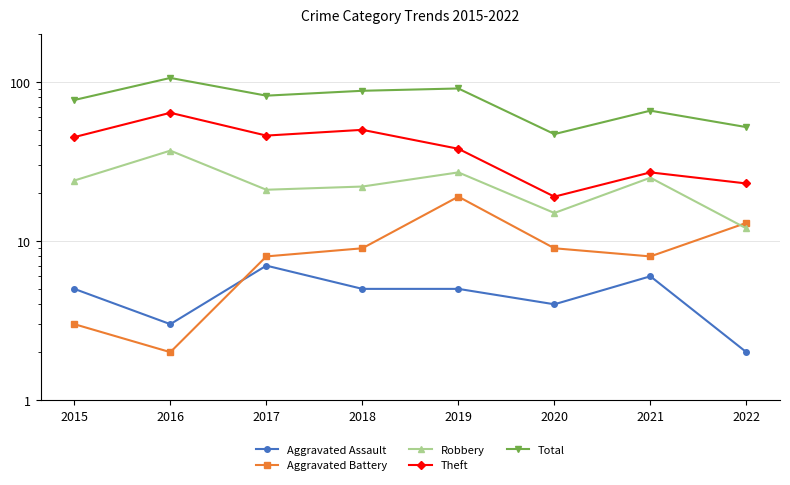

Which has a higher value, 2015 or 2019?

2015